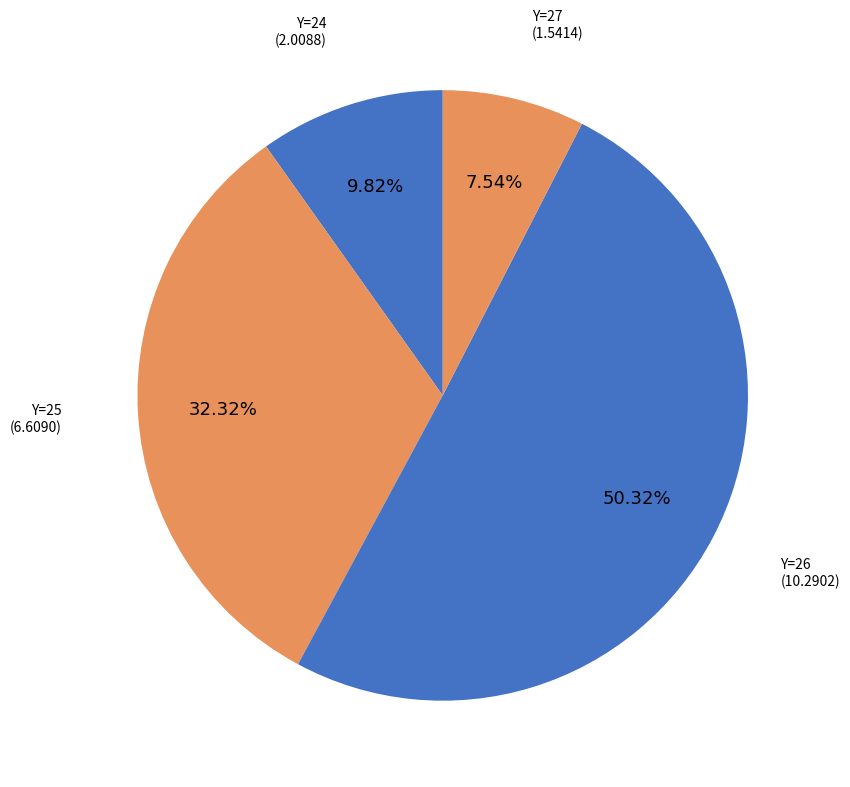

How many segments does this pie chart have?

4